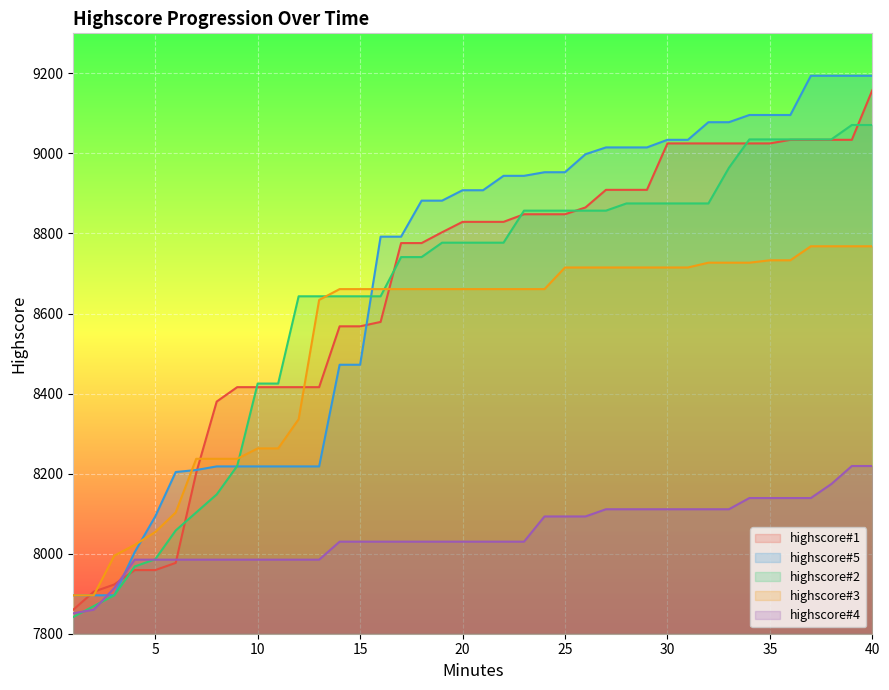

At which label is highscore#2 closest to 8456?

10